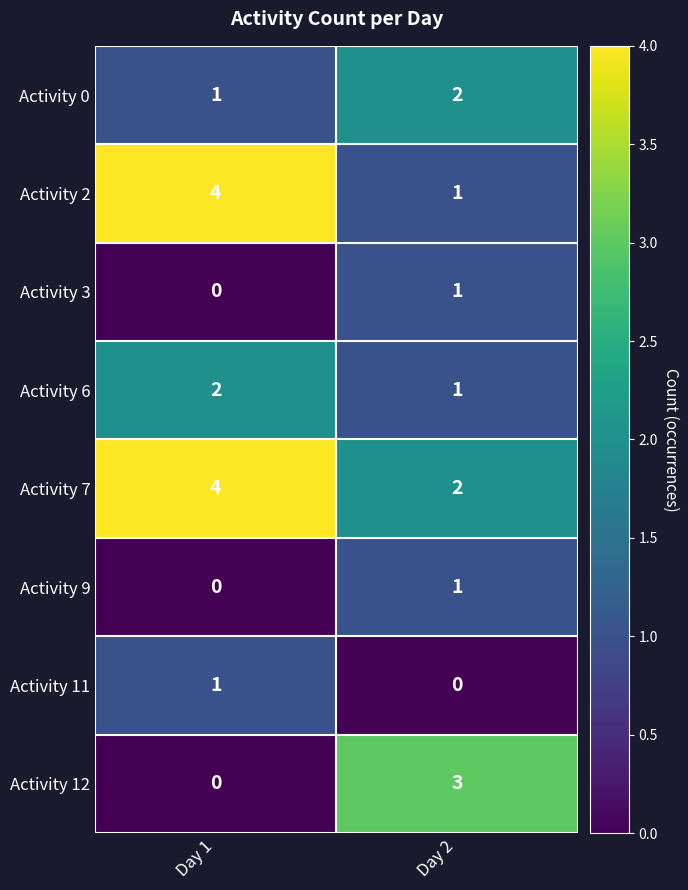

What is the sum of the Activity 12 values at Day 1 and Day 2?

3